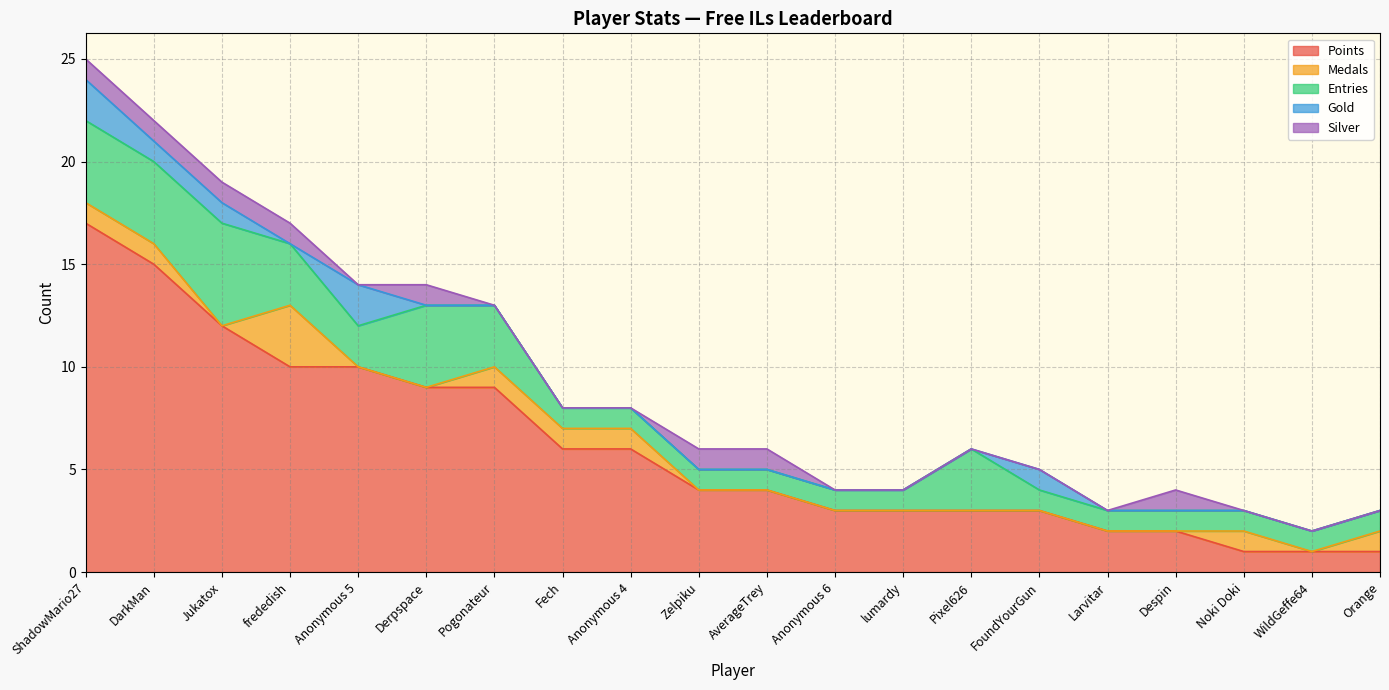

What is the total value across all series at Pogonateur?

13